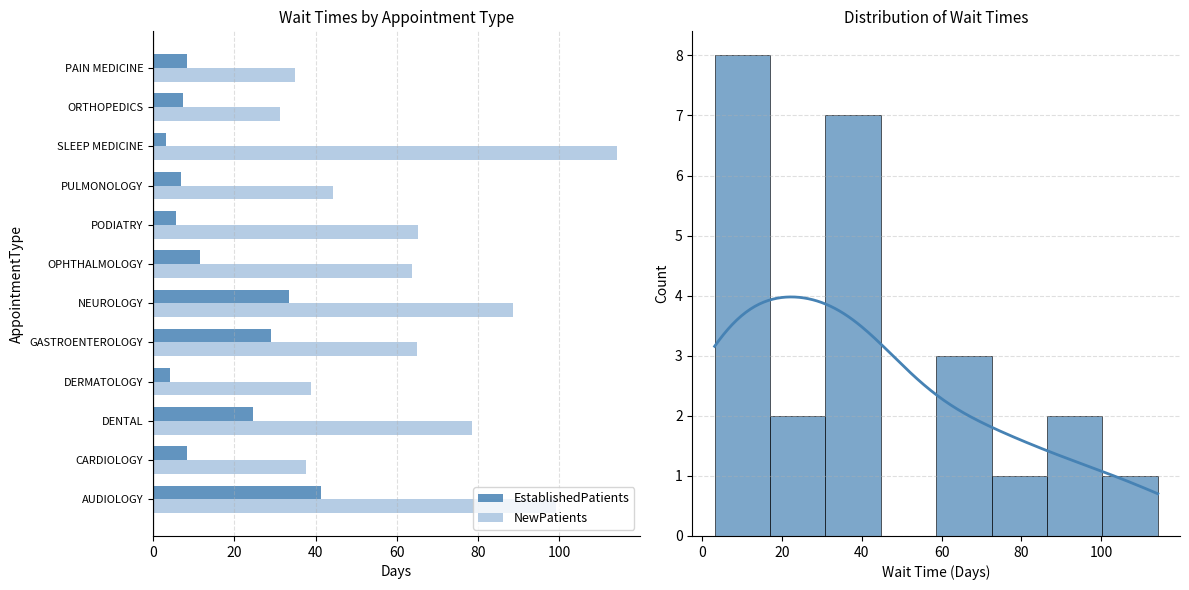

What is the sum of all NewPatients values?

761.5